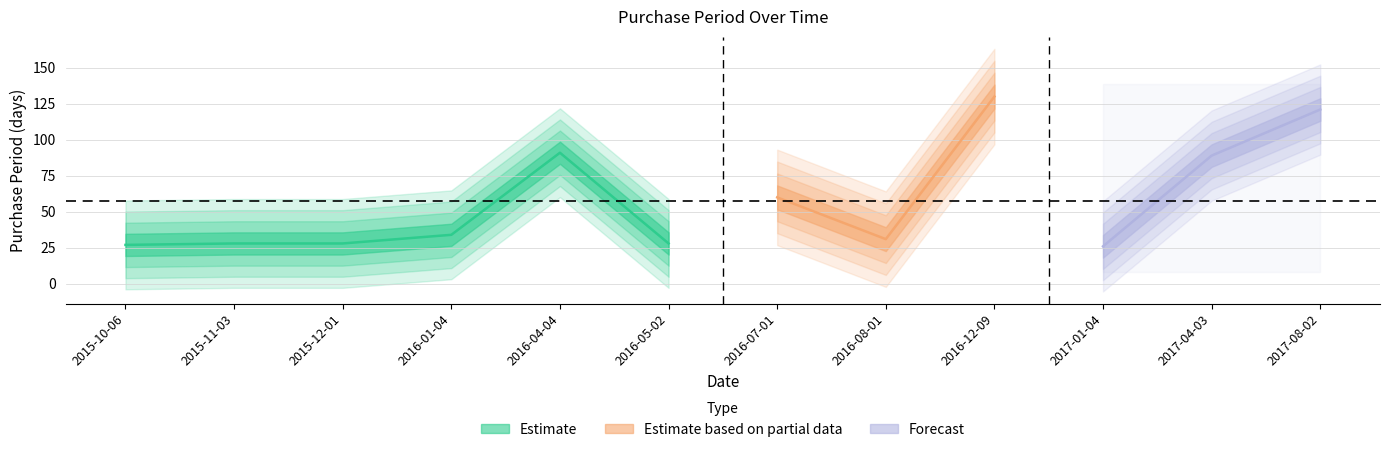

Where does the data first go above 34?

2016-04-04